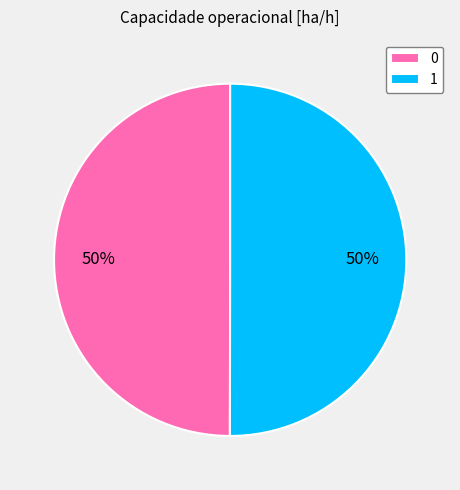

To the nearest percent, what portion does 0 represent?

50%